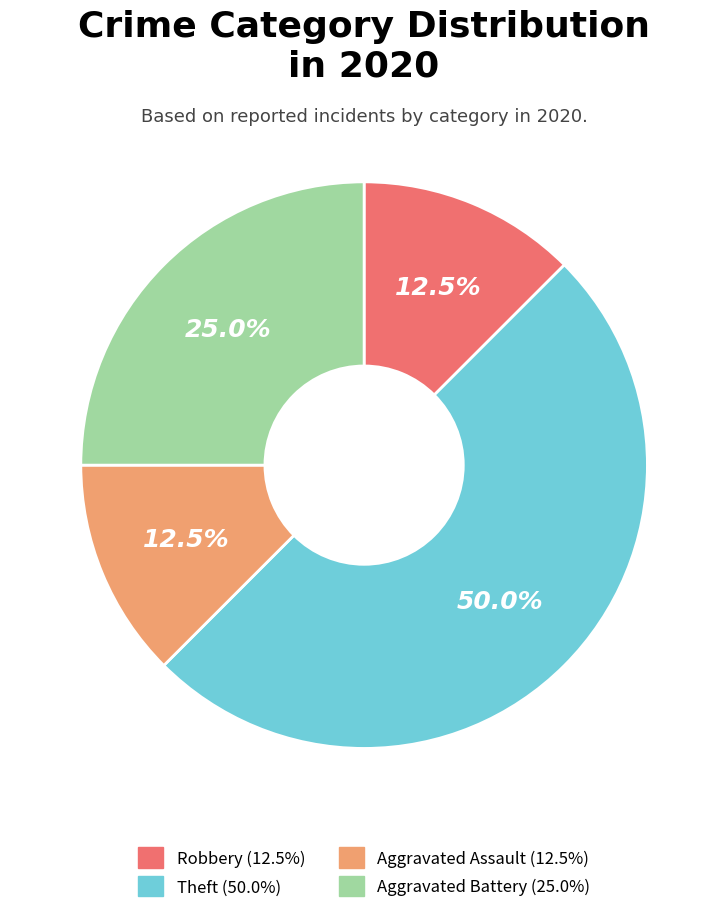

What is the largest slice in the pie chart?

Theft